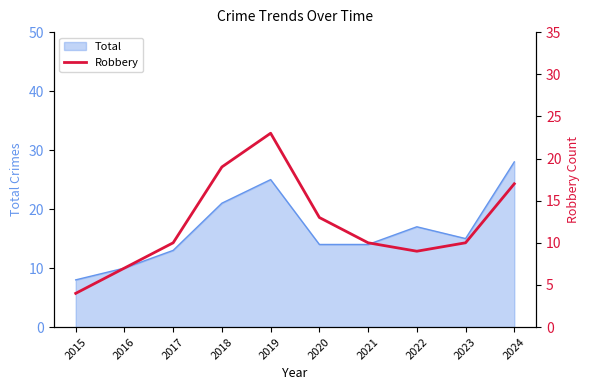

Which category has the lowest value in the Total series?

2015